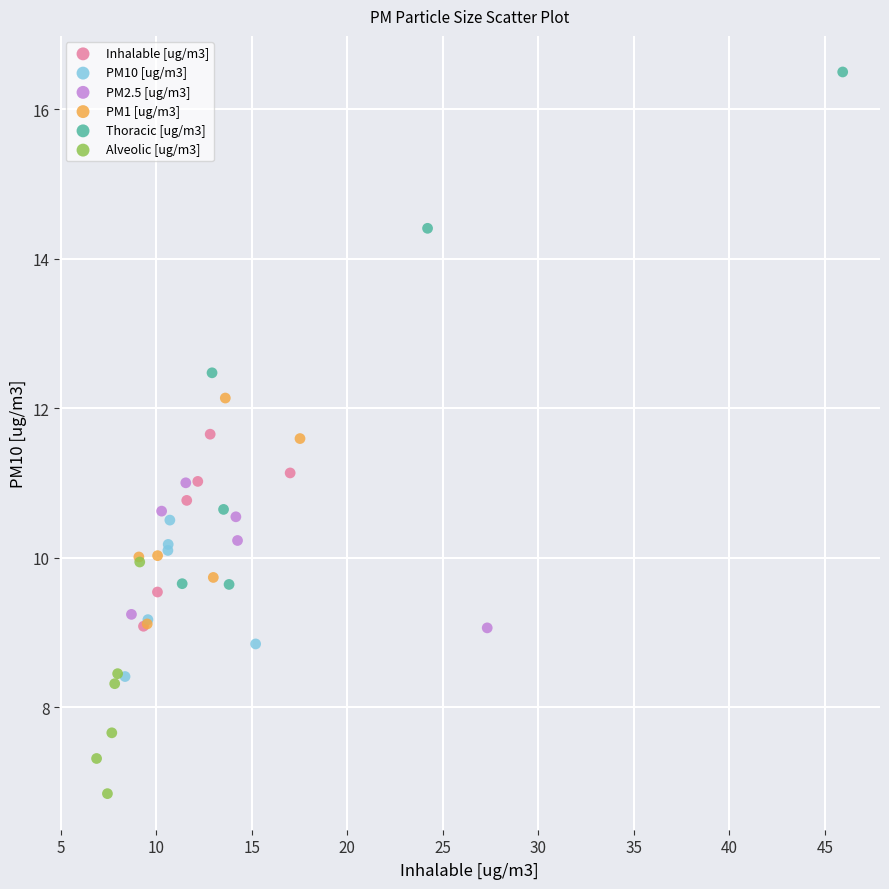

What are all the series names shown in the legend?

Inhalable [ug/m3], PM10 [ug/m3], PM2.5 [ug/m3], PM1 [ug/m3], Thoracic [ug/m3], Alveolic [ug/m3]